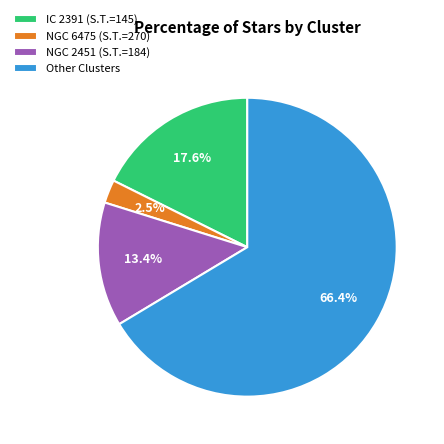

To the nearest percent, what portion does NGC 2451 represent?

13%